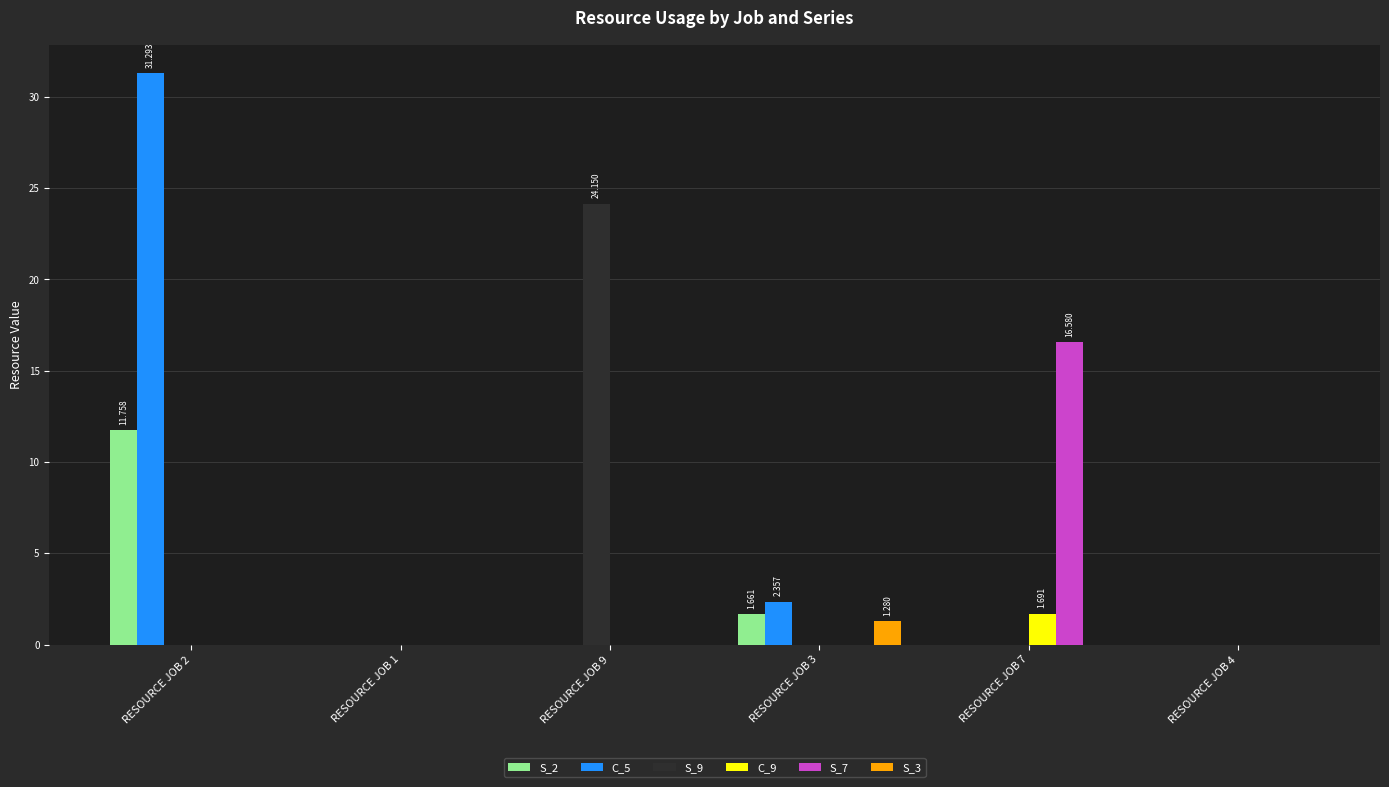

How many data points does each series have?

6